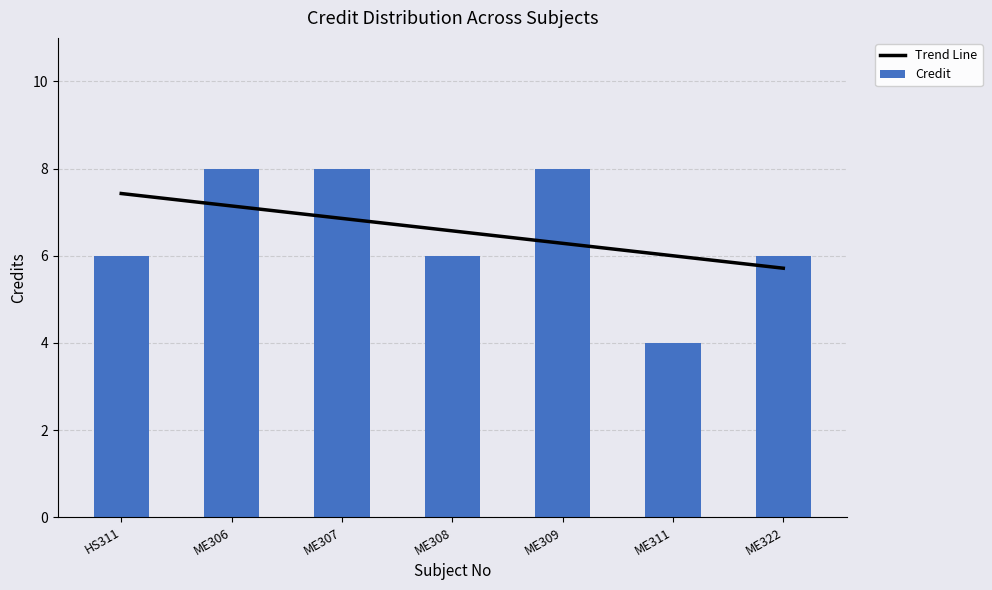

Is the value of Trend Line at ME308 greater than the value of Credit at ME309?

No